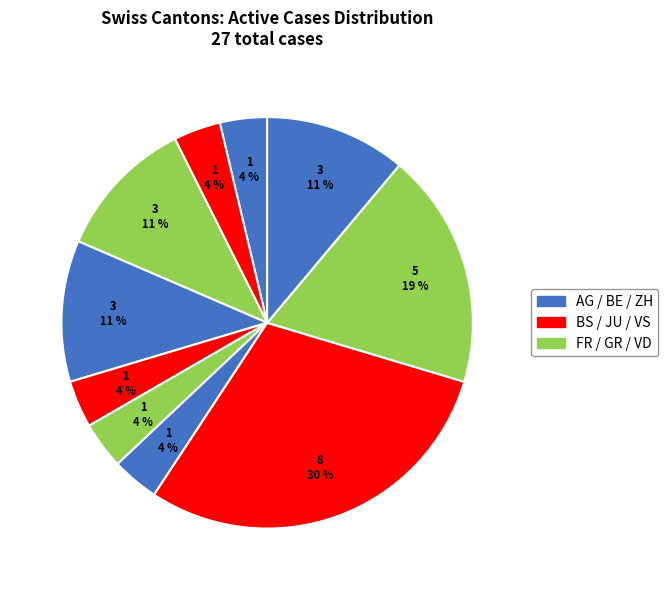

Is there any slice that represents more than half of the pie?

No